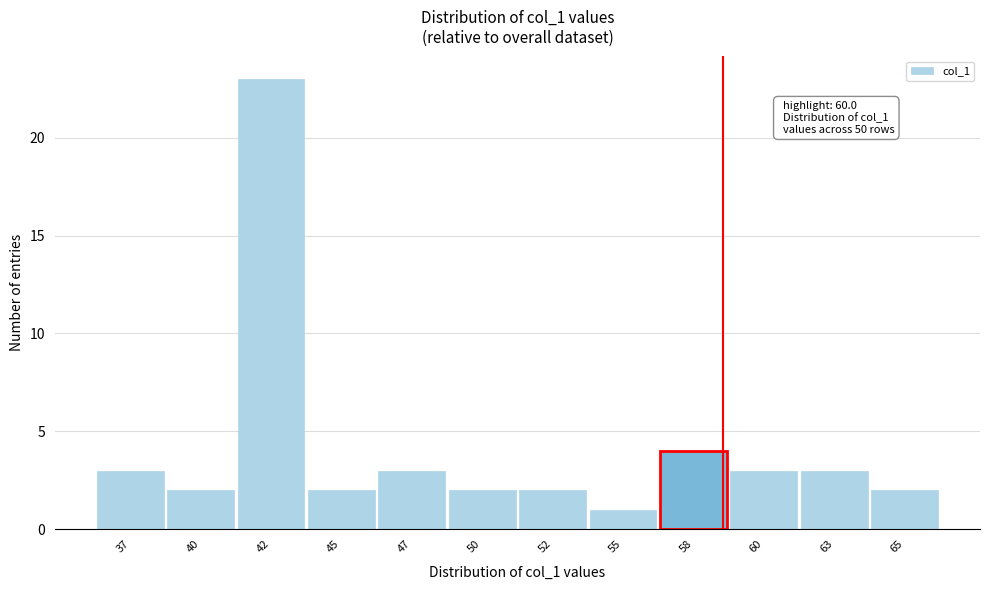

Reading left to right, extract all data points from this chart.

3	2	23	2	3	2	2	1	4	3	3	2